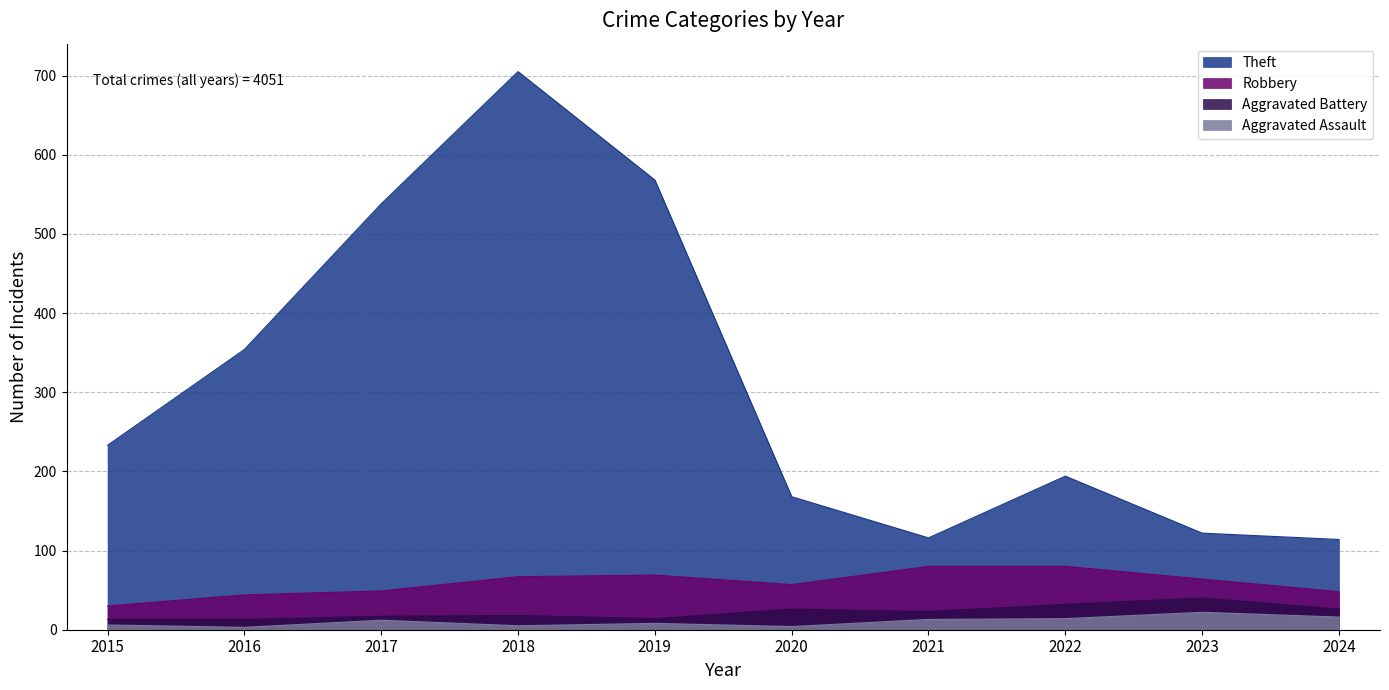

At which category is the sum across all series the highest?

2018